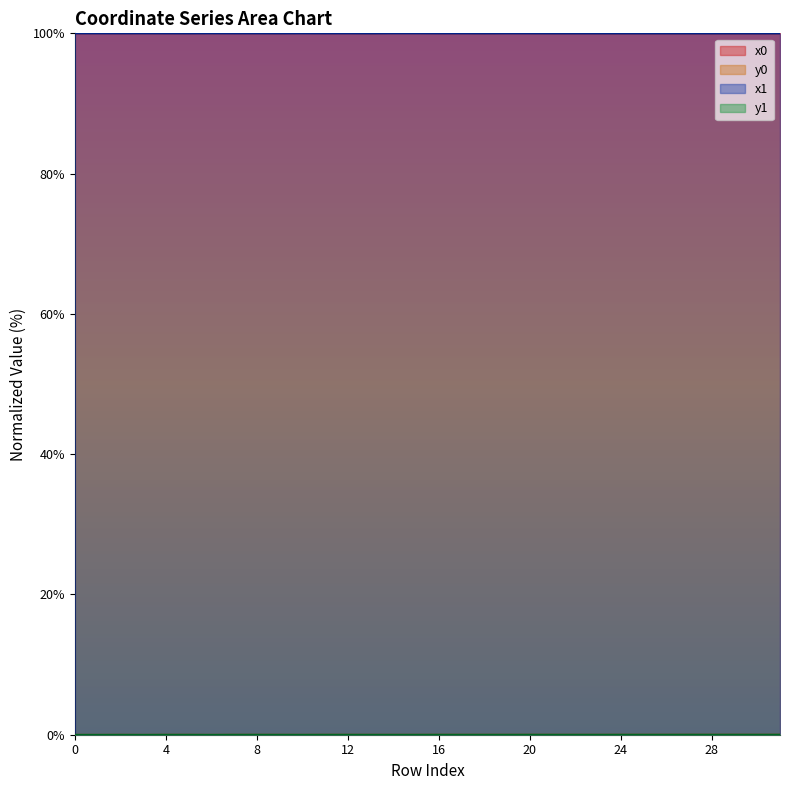

Which series has the largest total across all categories?

x1